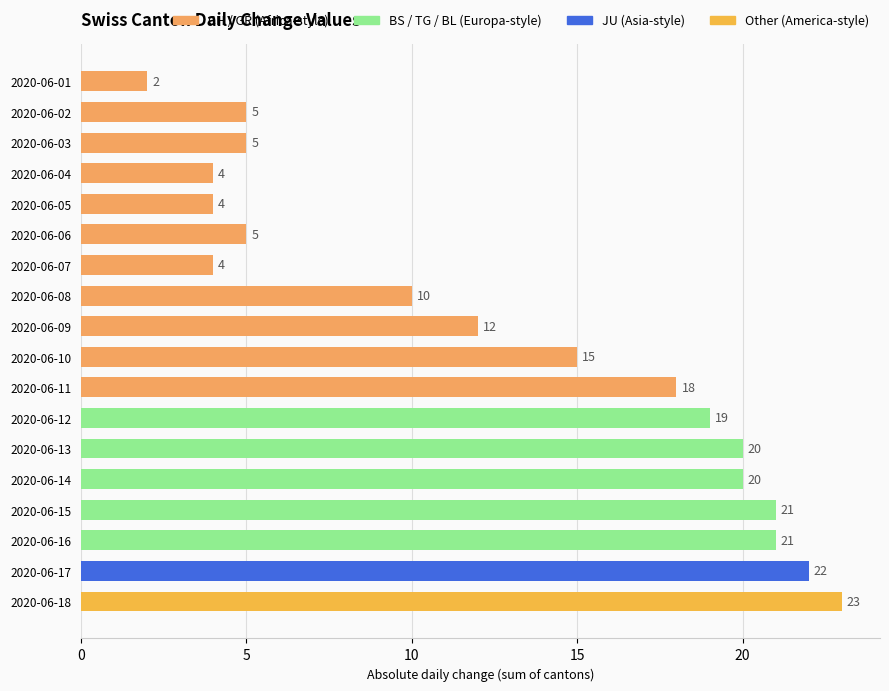

What is the average value?

13